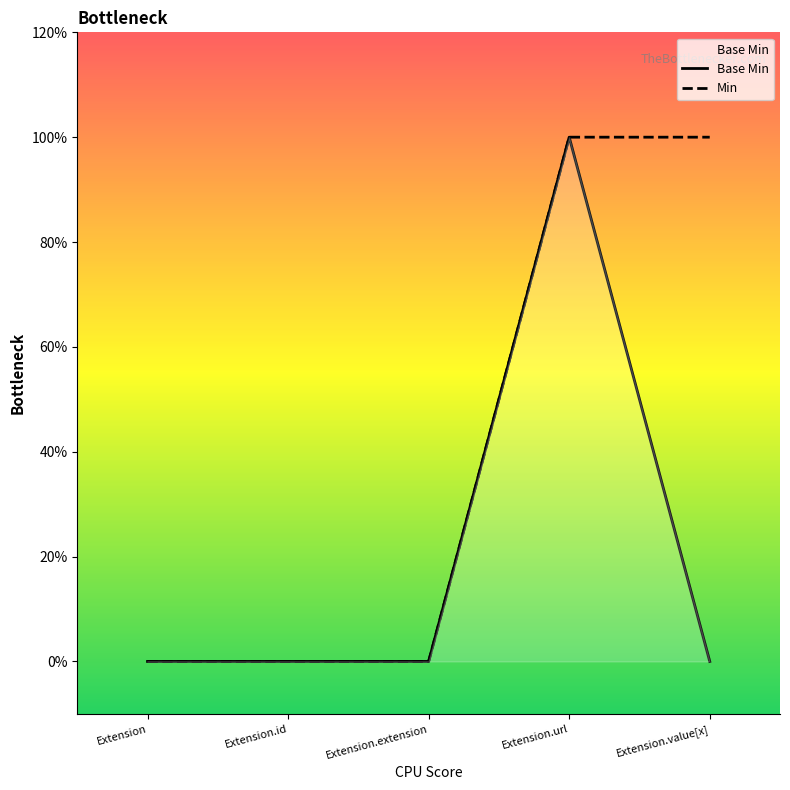

Which has a higher value, Extension.extension or Extension.value[x]?

Extension.extension